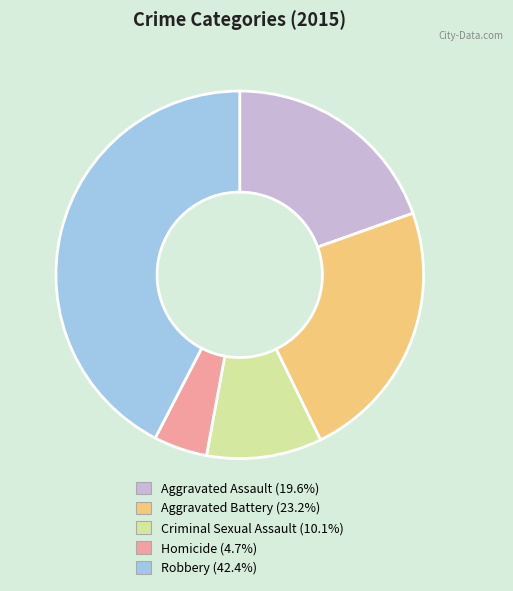

The Criminal Sexual Assault slice represents 17% of the pie. True or false?

False